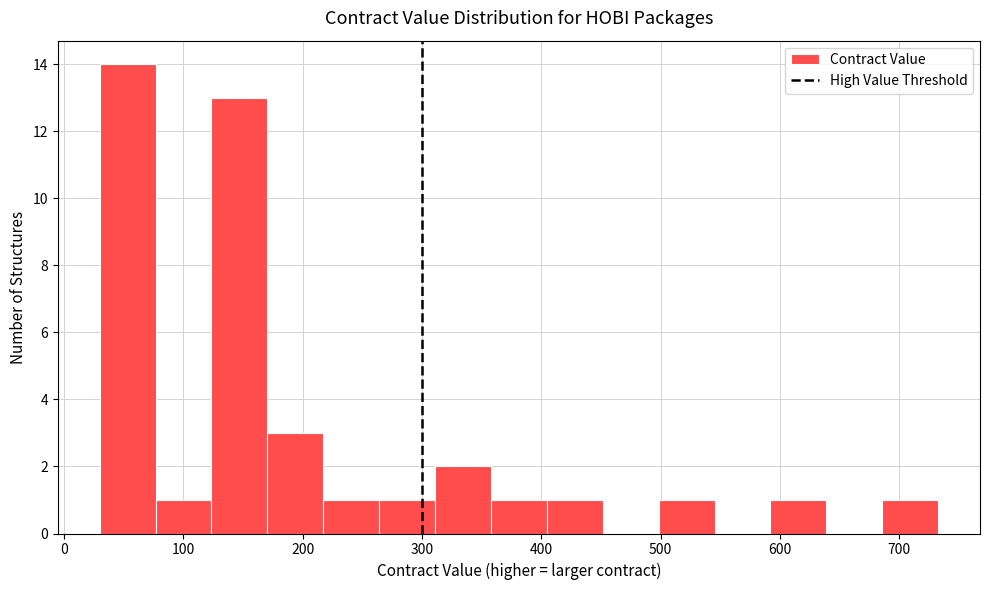

Reading left to right, transcribe this chart: for each bar, give the range it covers on the x-axis and its height. Neither the bar edges nor the heights are printed on the chart, so give them approximately, as read against the axes.

30 to 80: 14
80 to 120: 1
120 to 170: 13
170 to 220: 3
220 to 260: 1
260 to 310: 1
310 to 360: 2
360 to 400: 1
400 to 450: 1
450 to 500: 0
500 to 550: 1
550 to 590: 0
590 to 640: 1
640 to 690: 0
690 to 730: 1